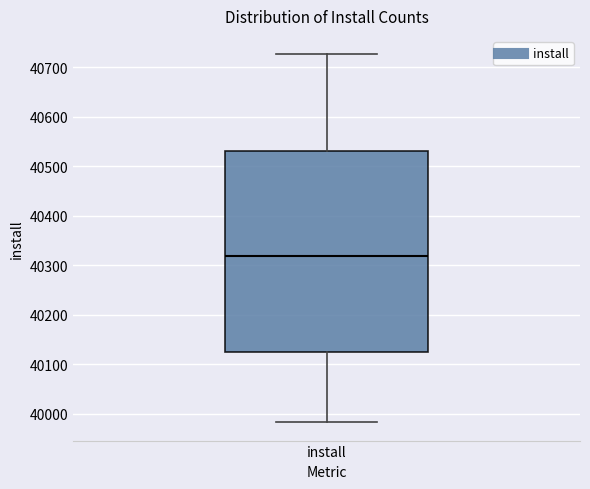

Read this box plot against the y-axis: the position of the median line, the range covered by the box, and the ends of both whiskers. The values are not printed on the chart, so give them approximately, as read against the axis.

median 40320, box 40120 to 40530, whiskers 39980 to 40730